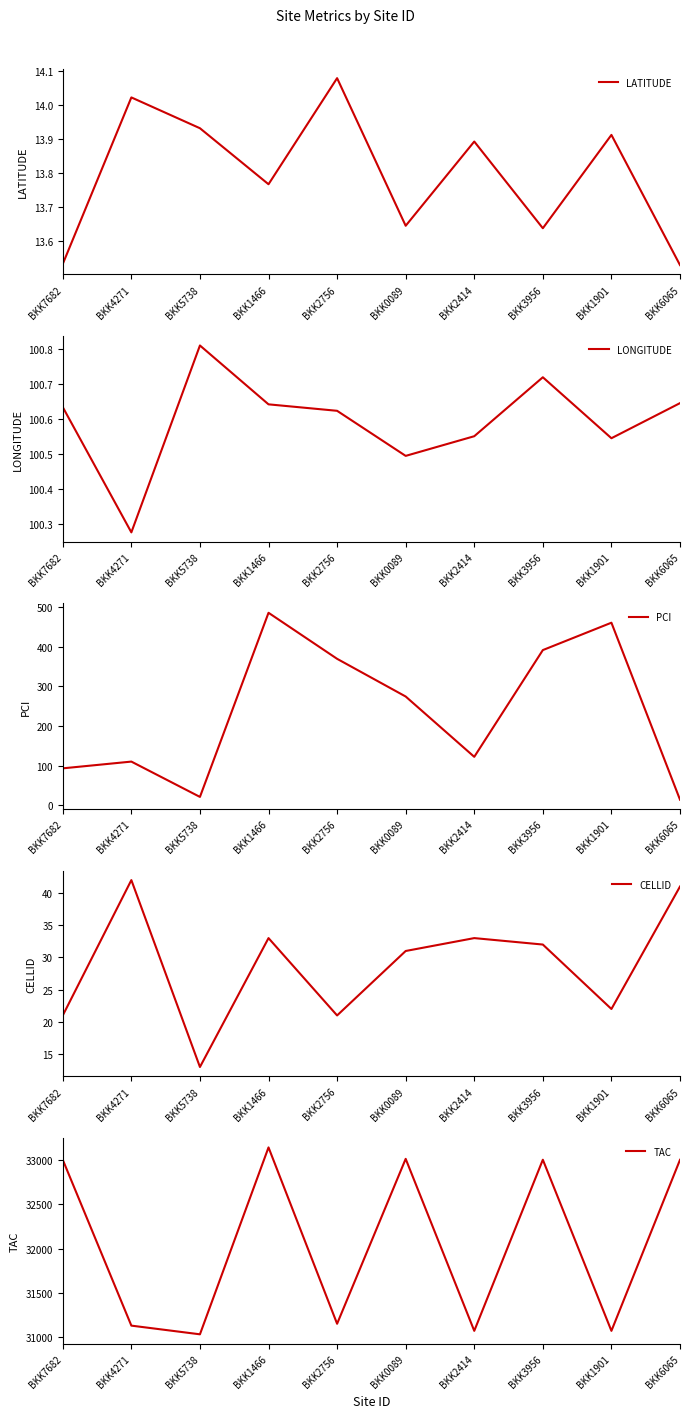

At BKK2414, list the series in order from largest to smallest.

TAC, PCI, LONGITUDE, CELLID, LATITUDE